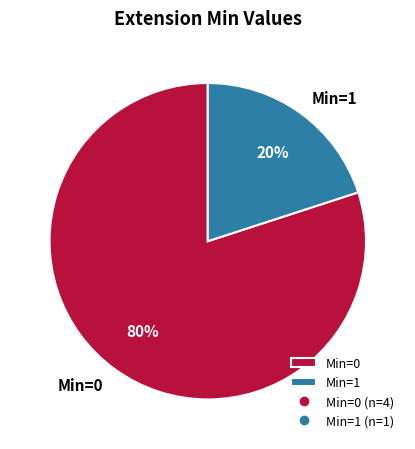

What is the largest slice in the pie chart?

Min=0